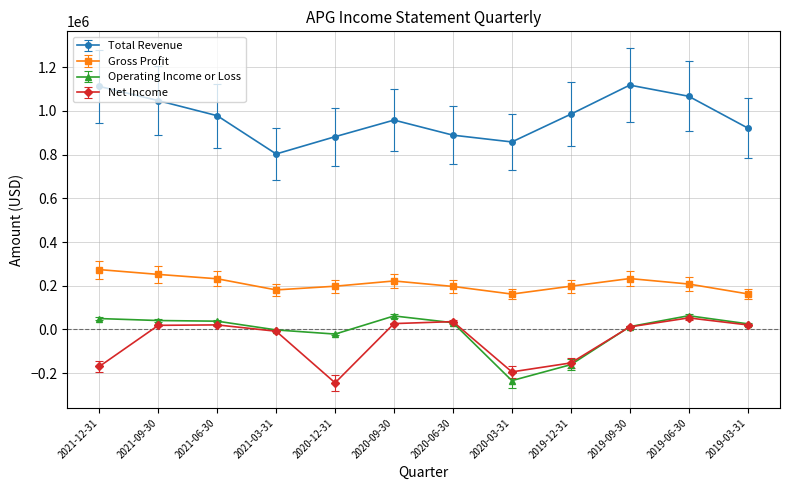

True or false: Net Income and Gross Profit intersect in this chart.

False